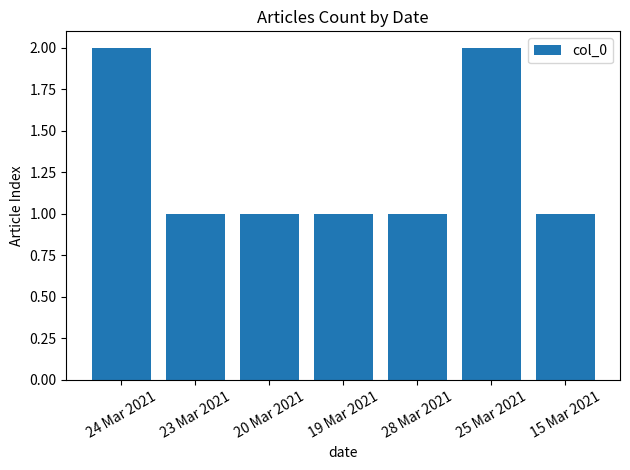

What is the label of the 5th bar from the left?

28 Mar 2021